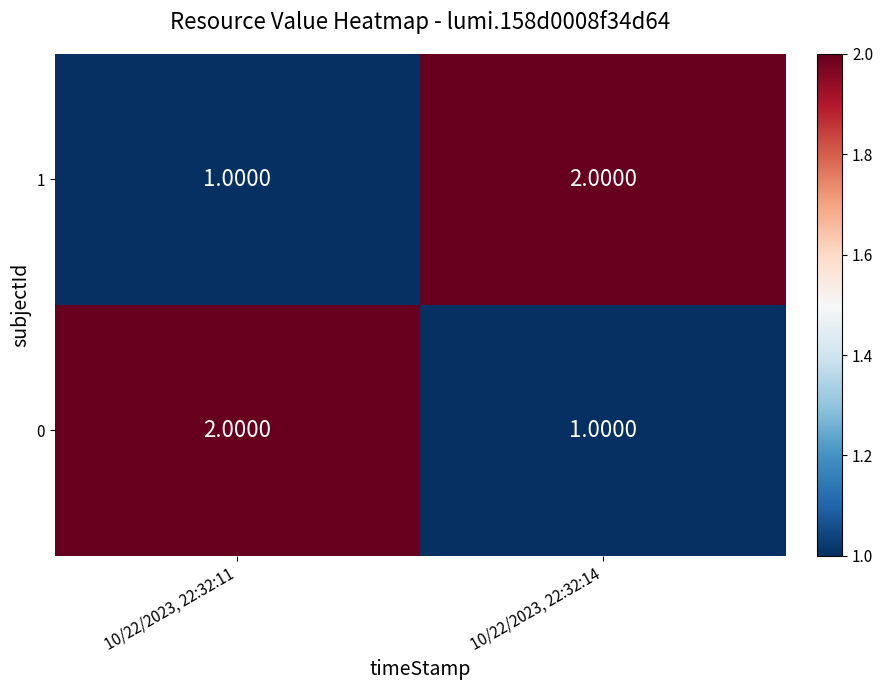

How many series are shown in this chart?

2